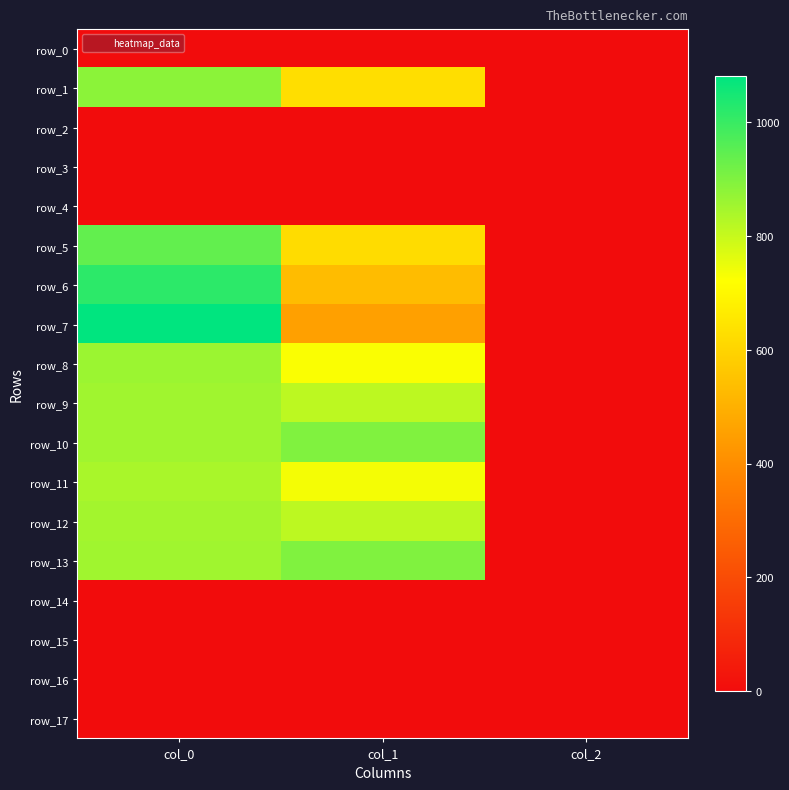

What is the total value across all series at col_1?

7117.9